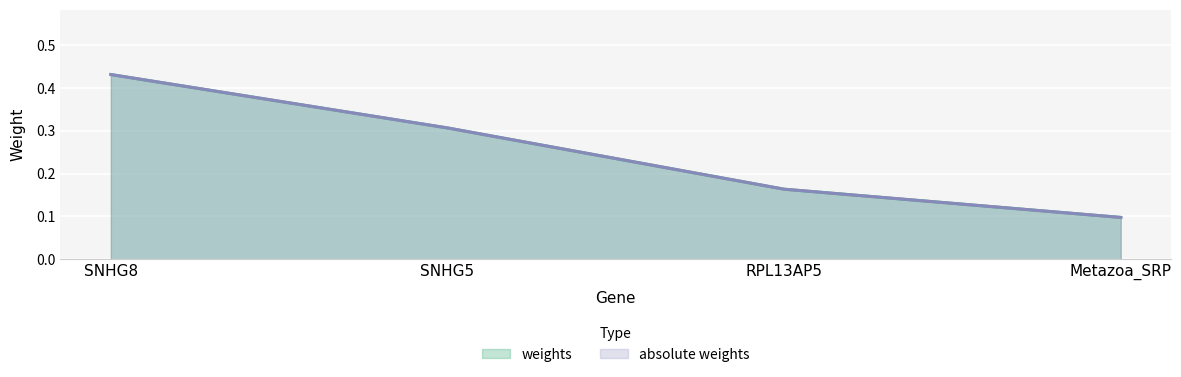

Between SNHG5 and RPL13AP5, which is larger?

SNHG5